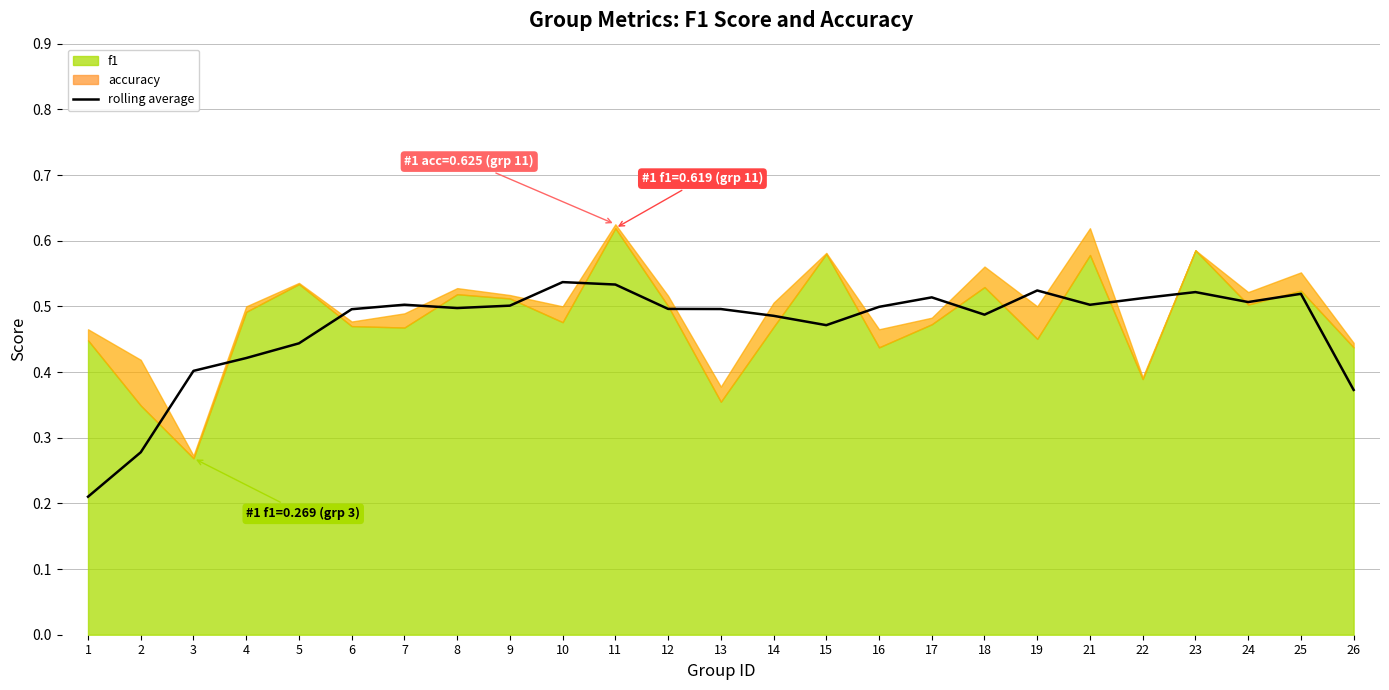

Where is the first local maximum?

7